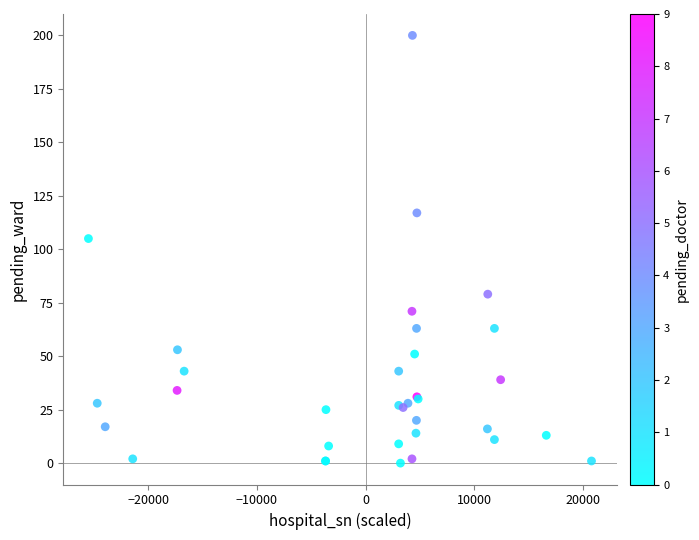

What Y value in the scatter plot is closest to 100?

105